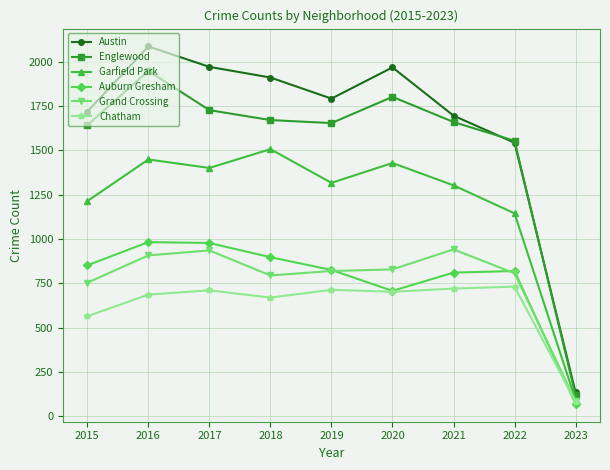

At which category does the chart reach its peak across all series?

2016